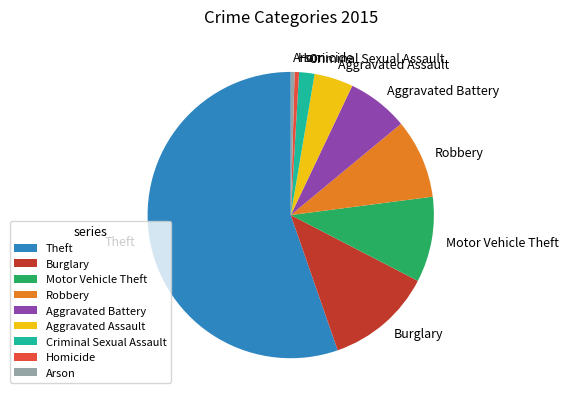

True or false: Aggravated Battery accounts for 1% of the total.

False